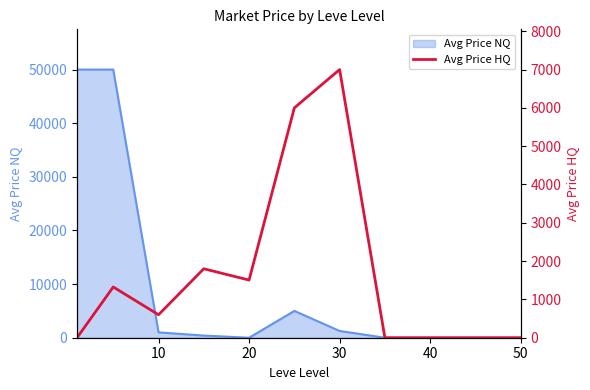

Reading left to right, what are all the values shown in this chart?

0.0	1324.5	600.0	1800.0	1505.0	6000.0	7000.0	0.0	0.0	0.0	0.0